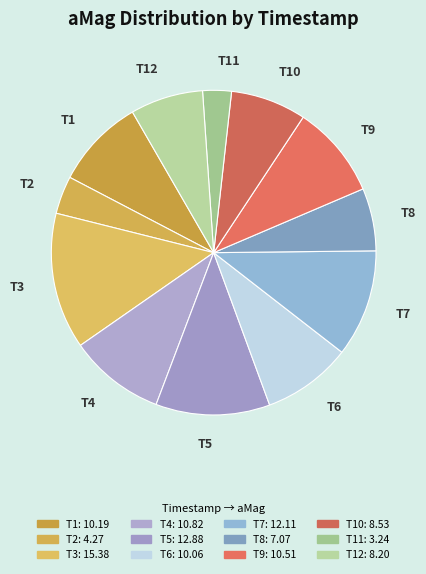

Do T8 and T12 together represent more than half of the pie?

No